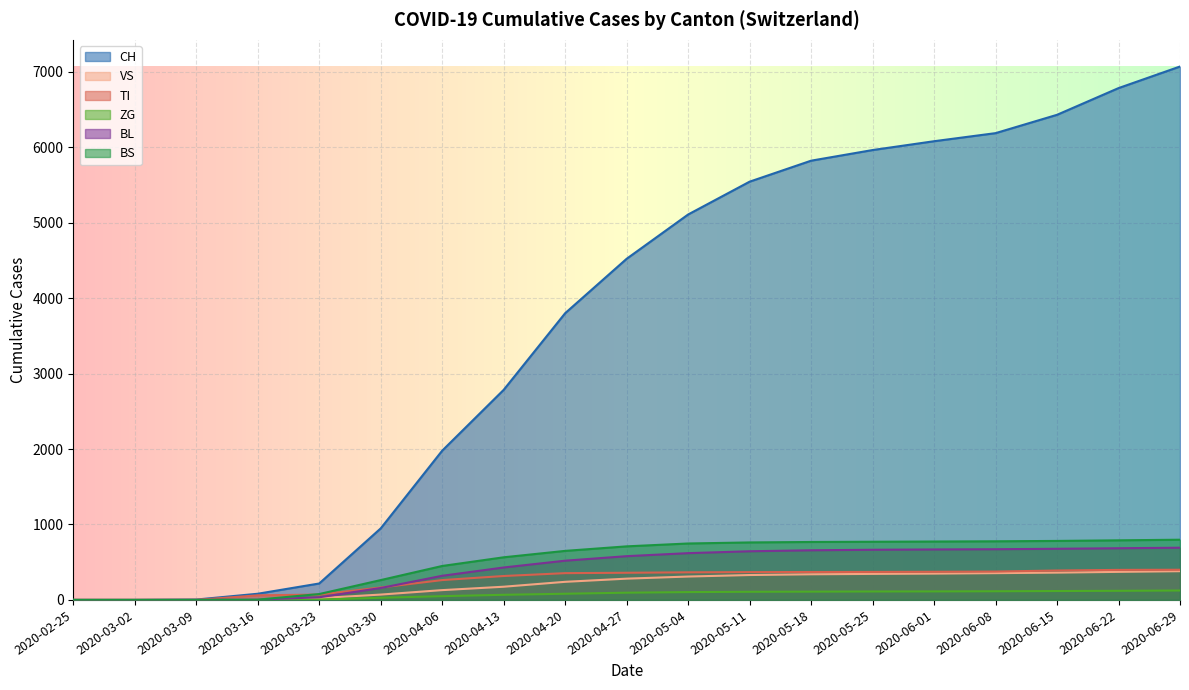

True or false: ZG has a value of 40 at 2020-03-30.

False